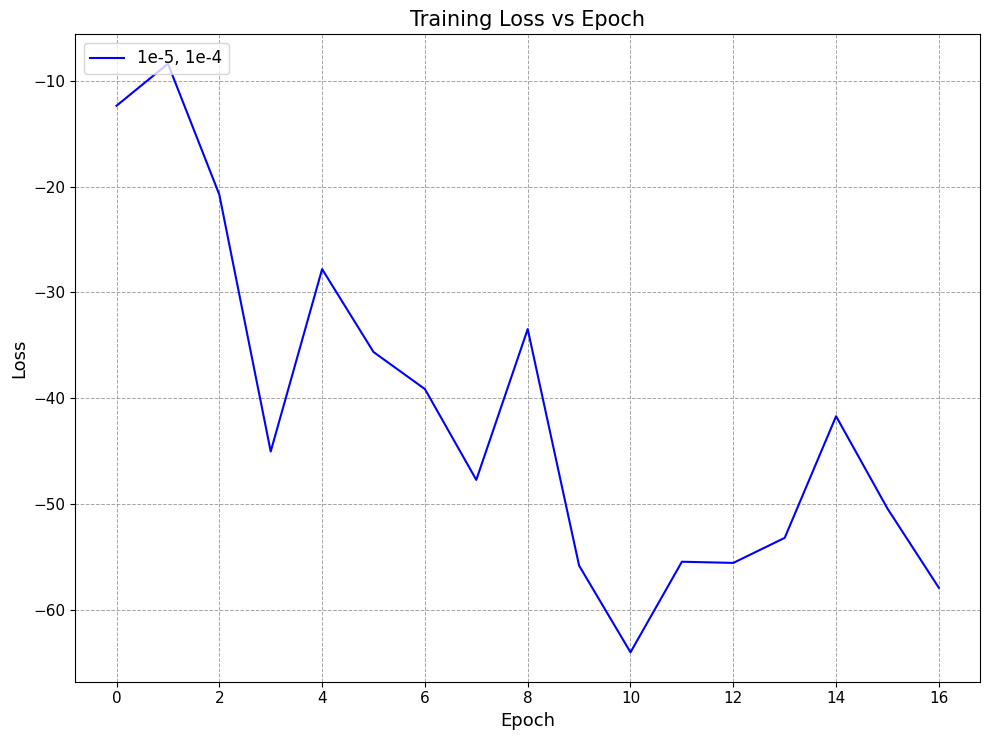

What is the smallest value displayed?

-64.0